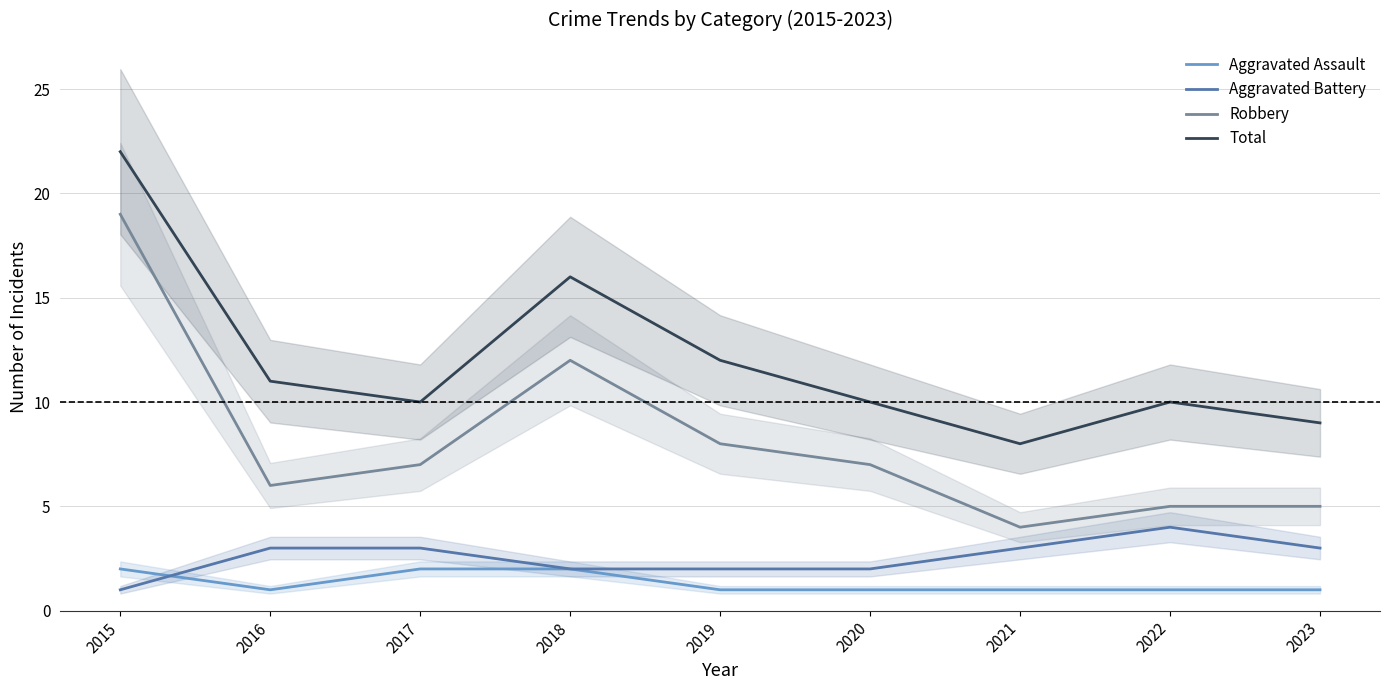

What is the maximum value shown in the chart?

22